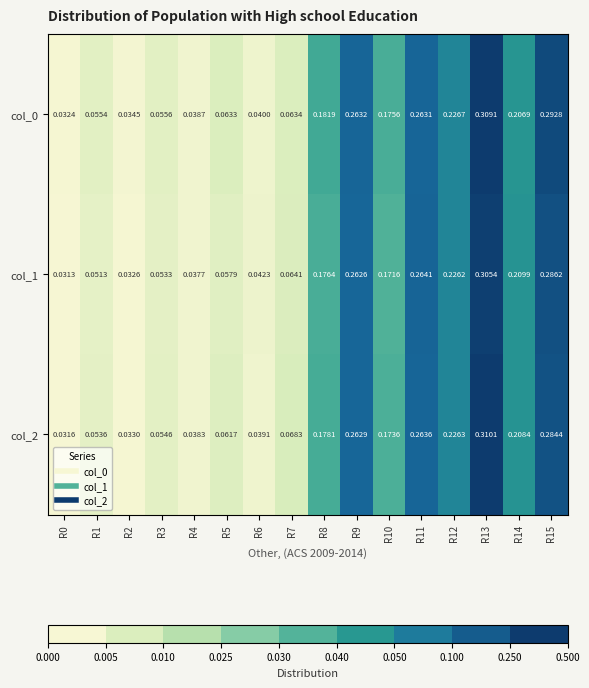

Is the value of col_0 at R2 greater than the value of col_2 at R12?

No